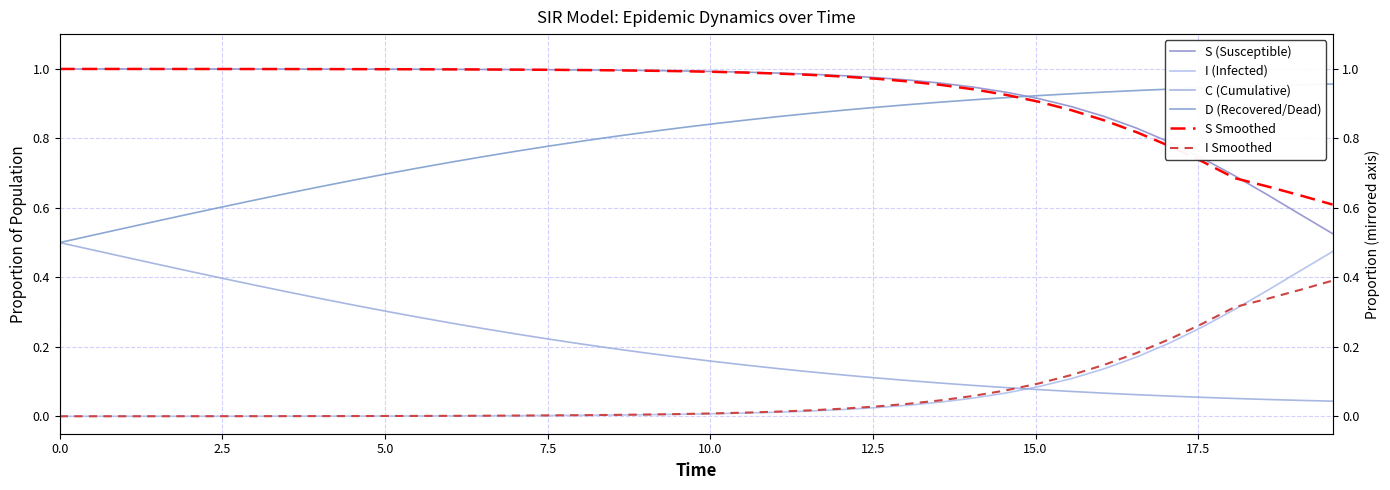

True or false: I Smoothed and D (Recovered/Dead) intersect in this chart.

False